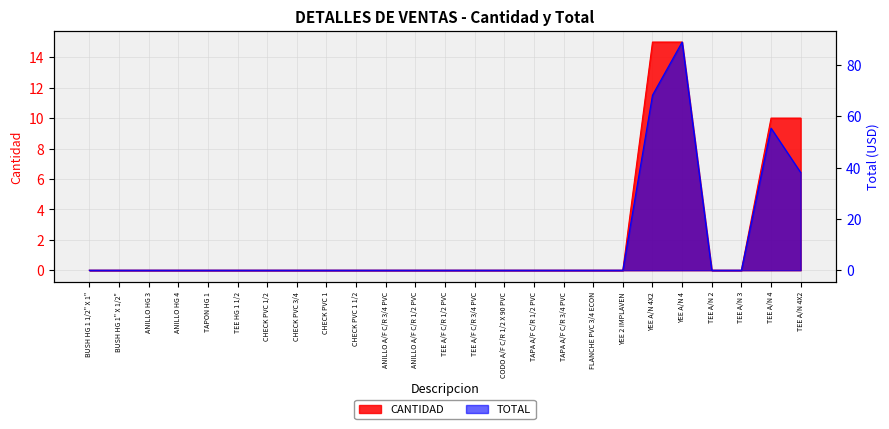

True or false: CANTIDAD and TOTAL intersect in this chart.

False